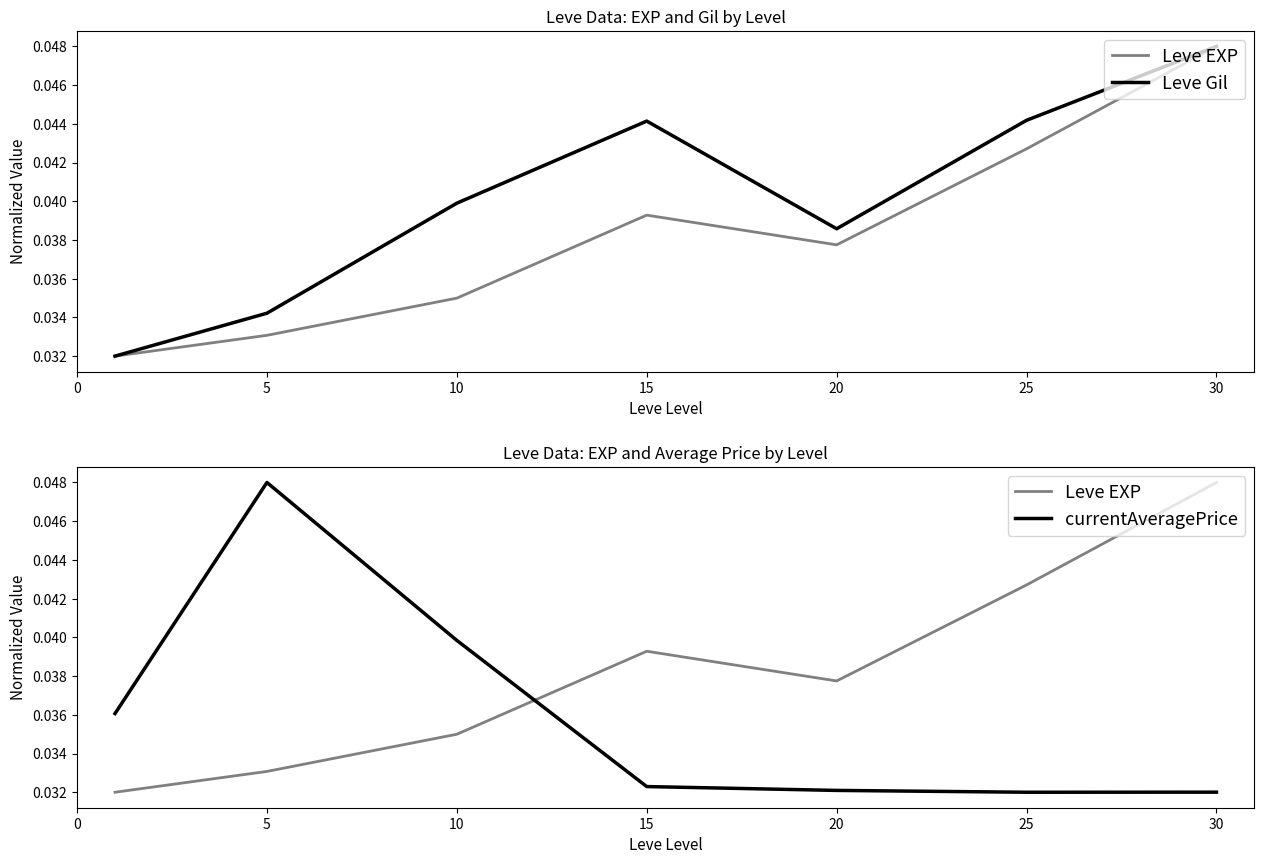

Which series has the widest spread of values?

Leve EXP